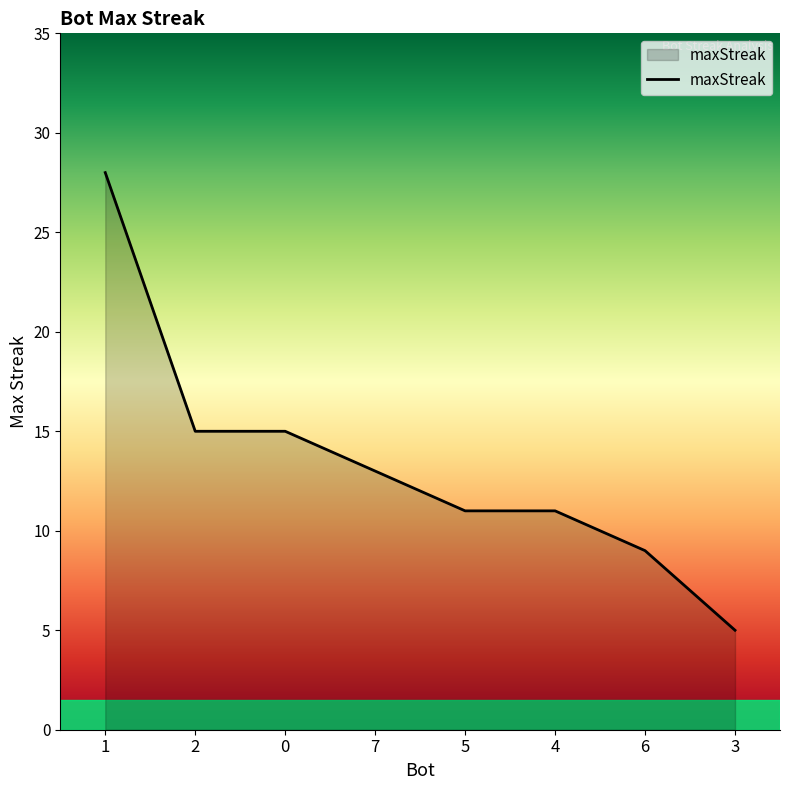

Which category has the lowest value across all series?

3